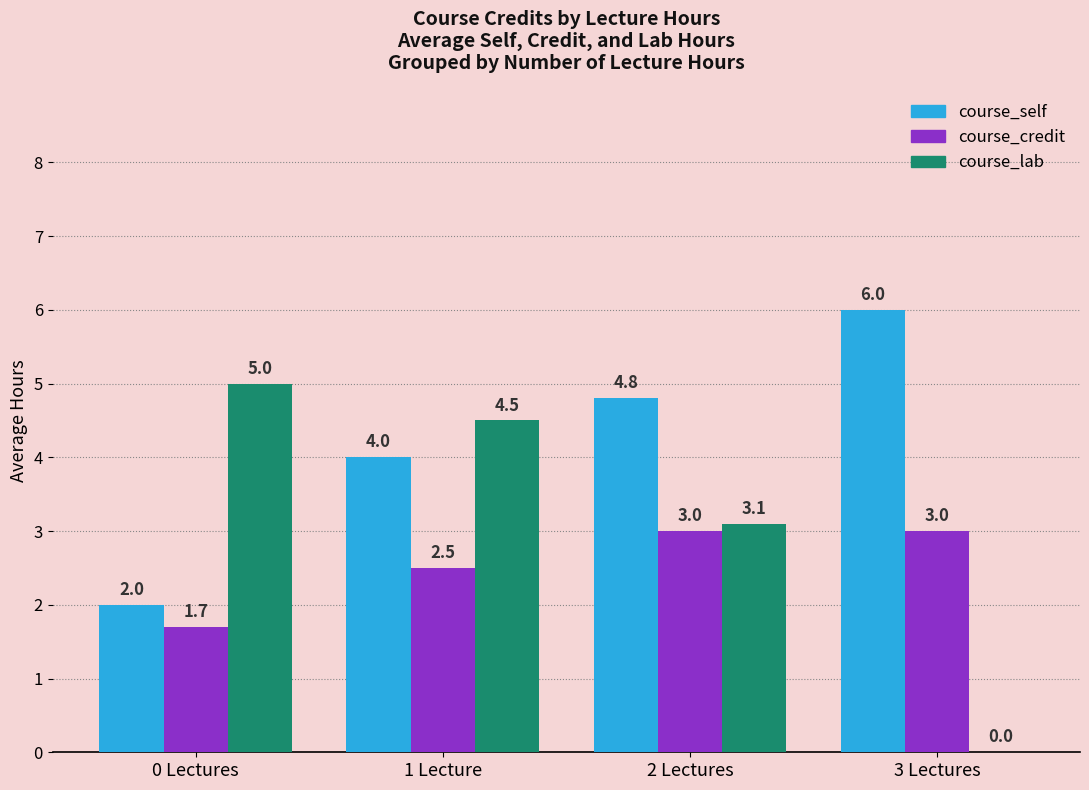

What is the sum of the course_credit values at 0 Lectures and 1 Lecture?

4.2